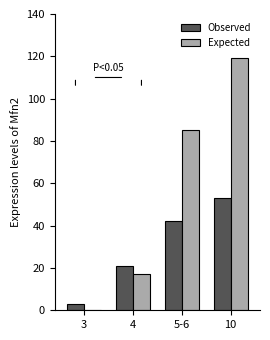

What is the sum of all Observed values?

119